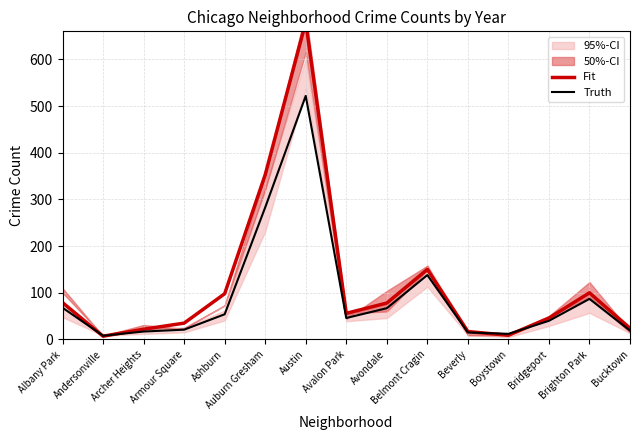

Is the value of Fit at Albany Park greater than the value of Truth at Avondale?

Yes